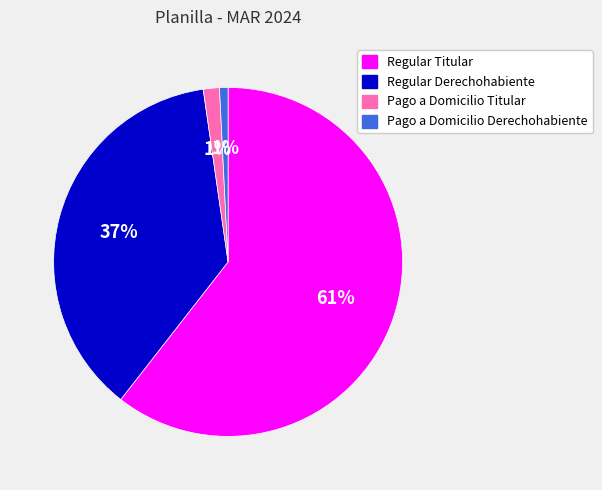

To the nearest percent, what portion does Regular Titular represent?

61%